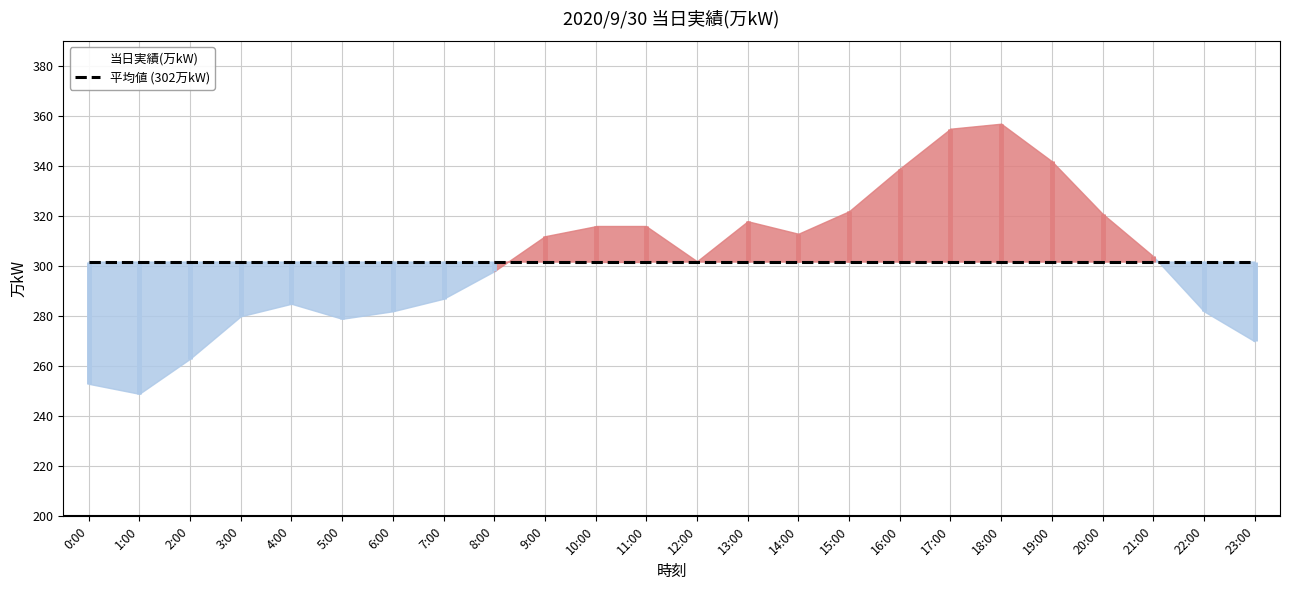

What is the label of the 14th point from the left?

13:00